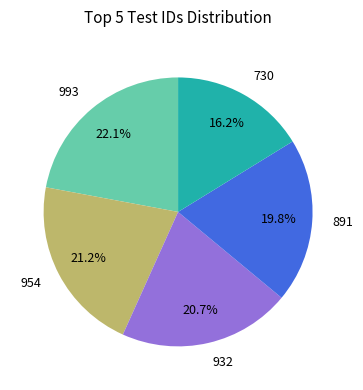

Combined, what portion of the pie is 993 and 730?

38.3%